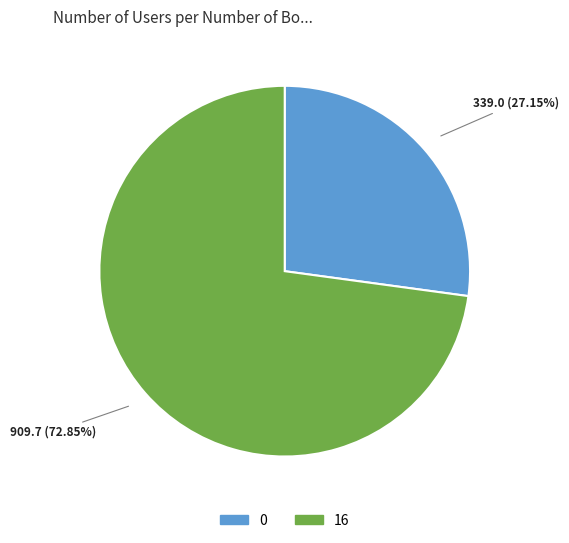

Is there a majority slice in this chart?

Yes